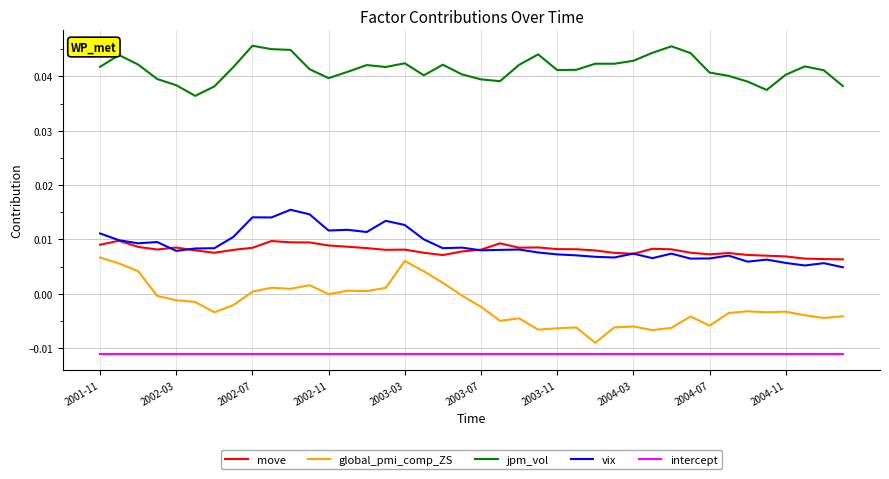

True or false: jpm_vol and vix cross at least once.

False